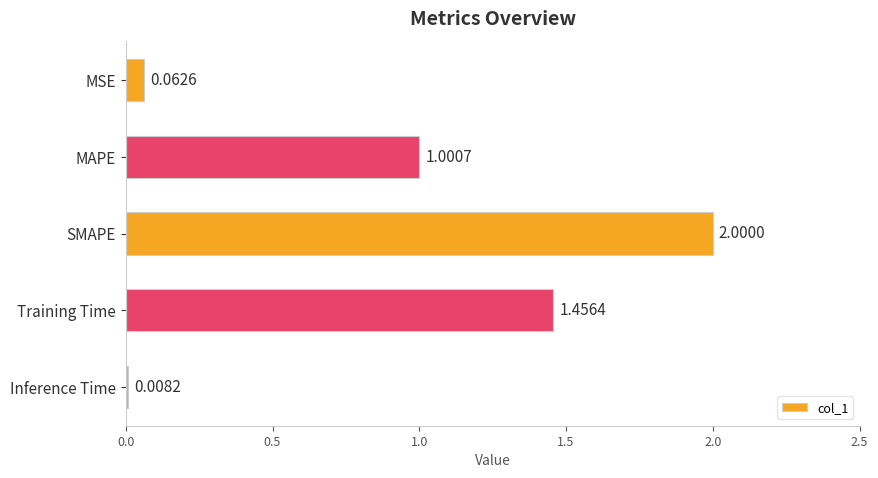

At which label is the value closest to 1?

MAPE